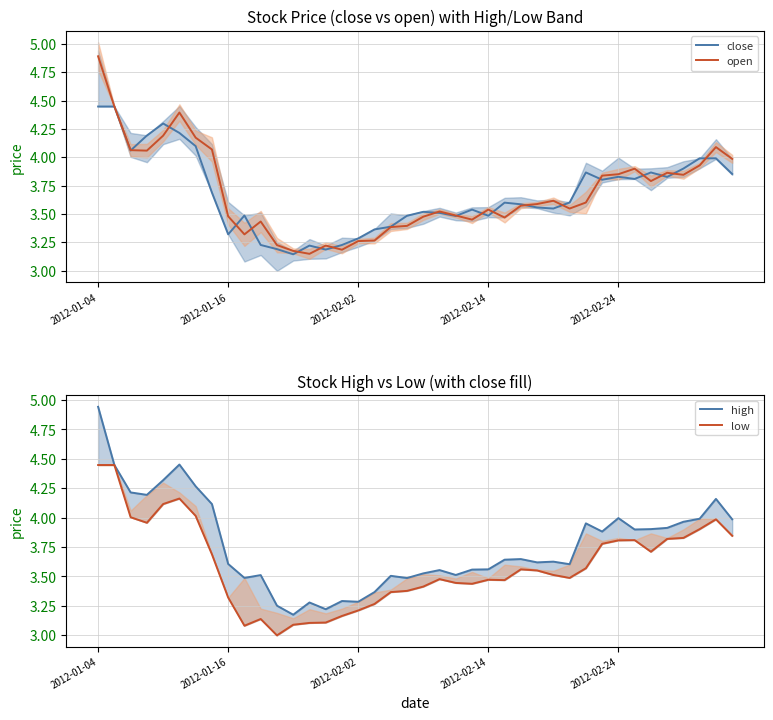

What is the maximum value shown in the chart?

4.9